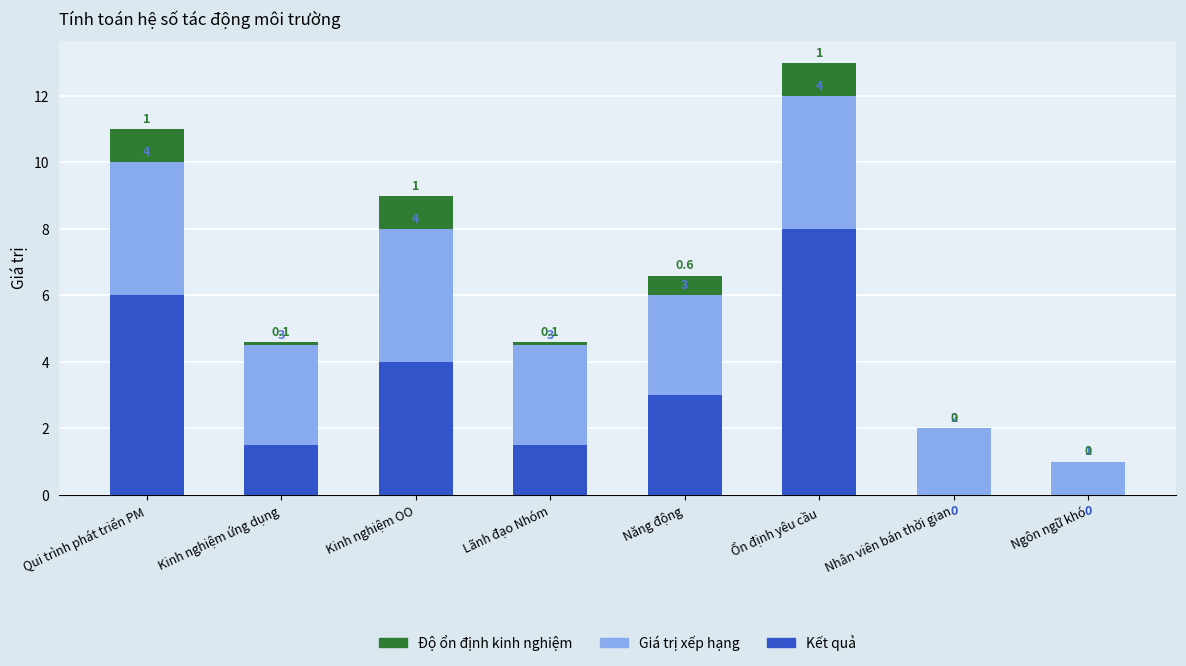

What is the maximum value for Kết quả?

8.0